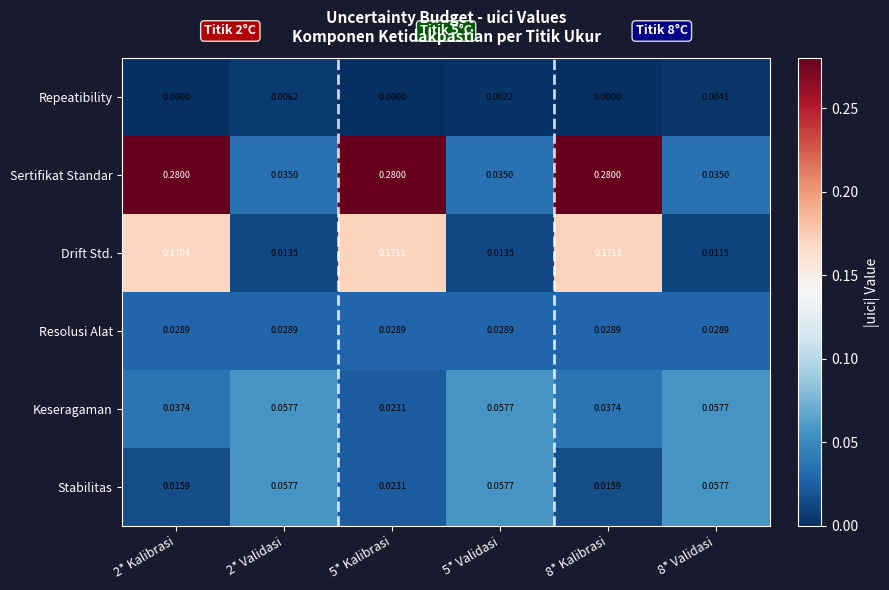

Which series changed the most between 5* Kalibrasi and 8* Kalibrasi?

Keseragaman